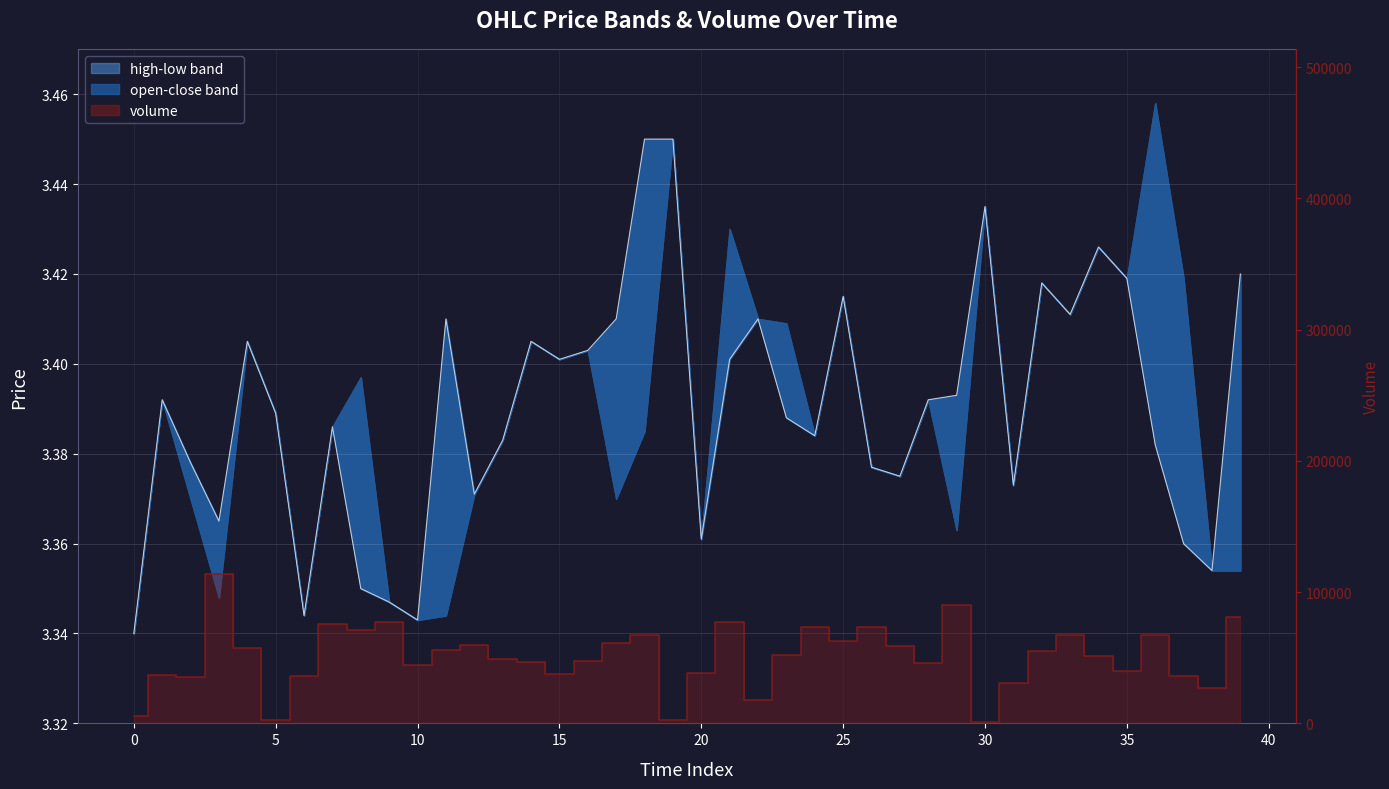

True or false: close and volume (line) cross at least once.

False